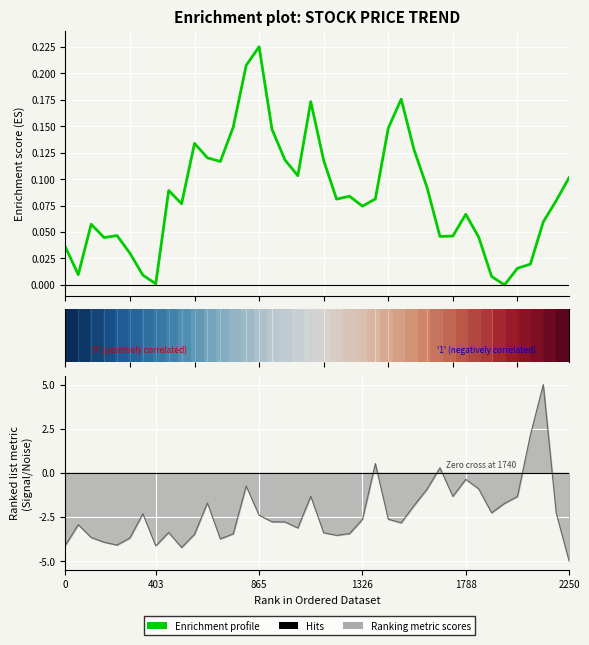

How many lines are shown in the chart?

2